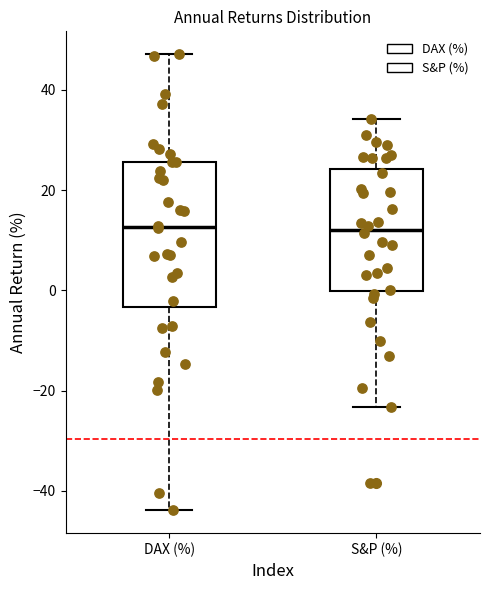

Reading left to right, transcribe this box plot: for each box, give where its median line is, the range the box spans, and where its two whiskers end, as read against the y-axis. The values are not printed on the chart, so give them approximately, as read against the axis.

DAX (%): median 12, box -4 to 26, whiskers -44 to 48
S&P (%): median 12, box 0 to 24, whiskers -24 to 34